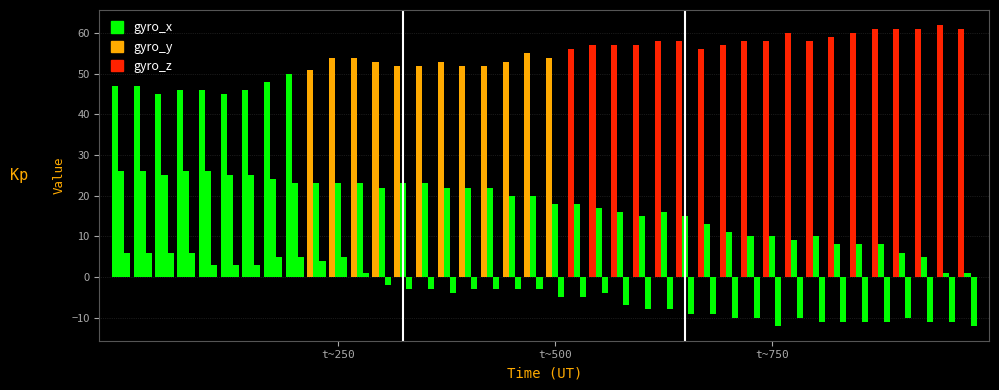

How many data points in gyro_x are less than 55?

20